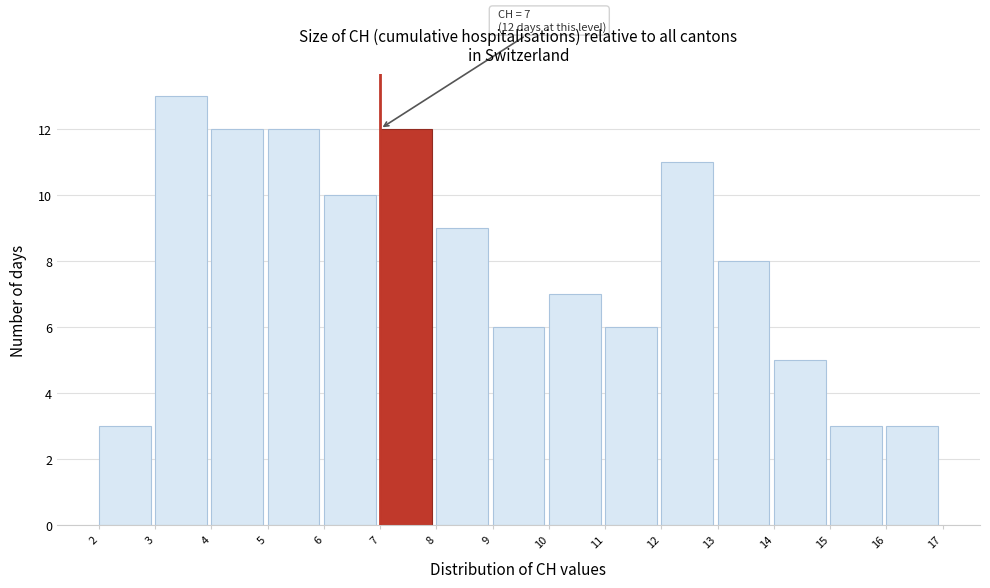

Which range on the x-axis has the tallest bar?

3 to 4